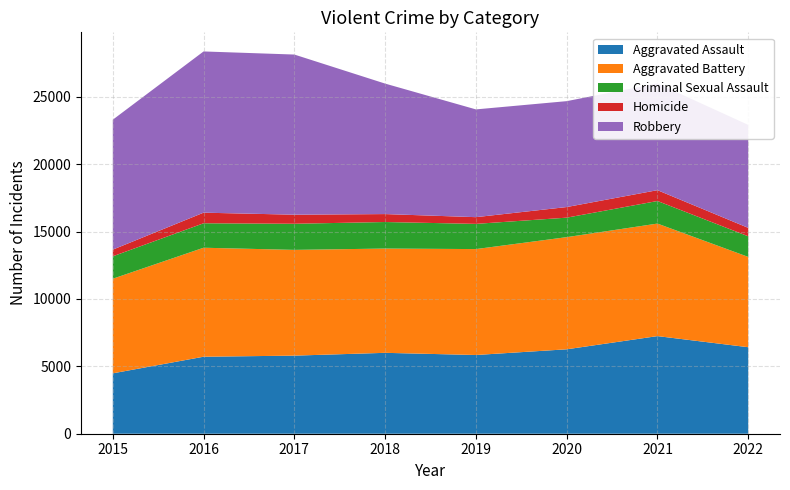

Reading right to left, extract all data points from this chart.

Aggravated Assault: 6418	7242	6263	5840	6001	5793	5712	4480
Aggravated Battery: 6698	8347	8319	7857	7735	7845	8085	7018
Criminal Sexual Assault: 1530	1675	1446	1870	1969	1938	1815	1663
Homicide: 625	803	787	498	589	672	786	496
Robbery: 7638	7919	7856	7994	9679	11880	11960	9638